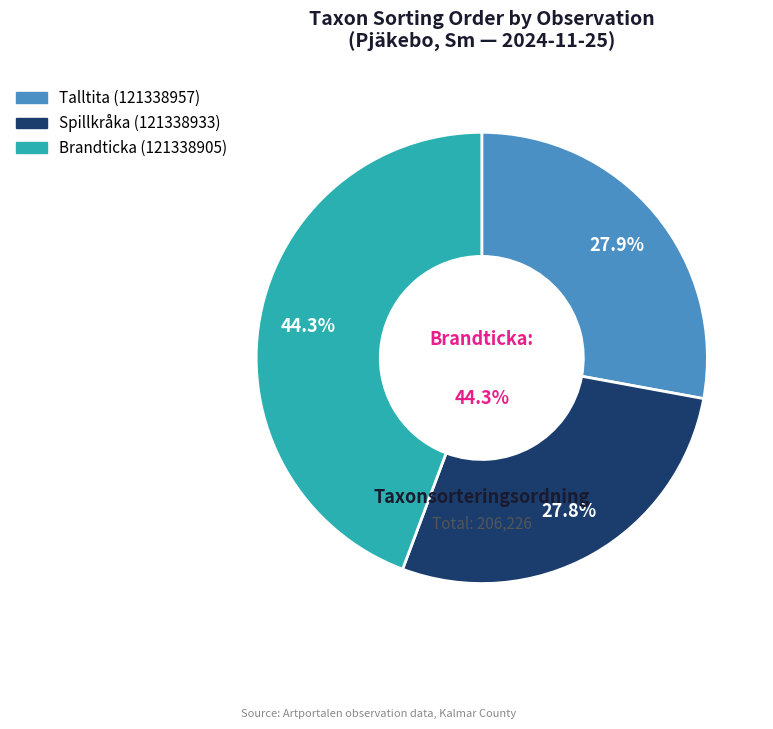

Is there a majority slice in this chart?

No